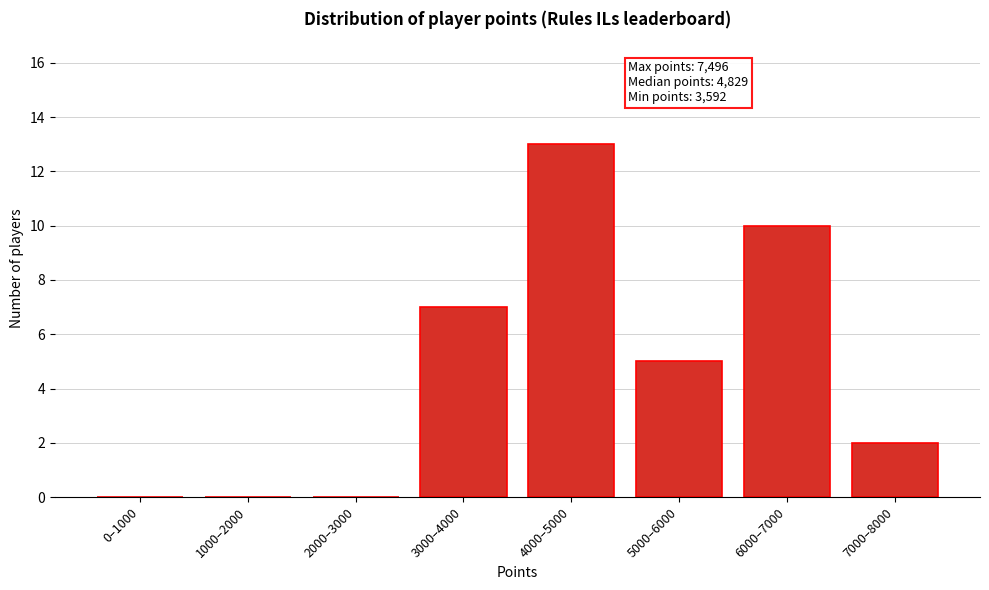

Reading left to right, list all the values displayed in this chart.

0–1000=0	1000–2000=0	2000–3000=0	3000–4000=7	4000–5000=13	5000–6000=5	6000–7000=10	7000–8000=2